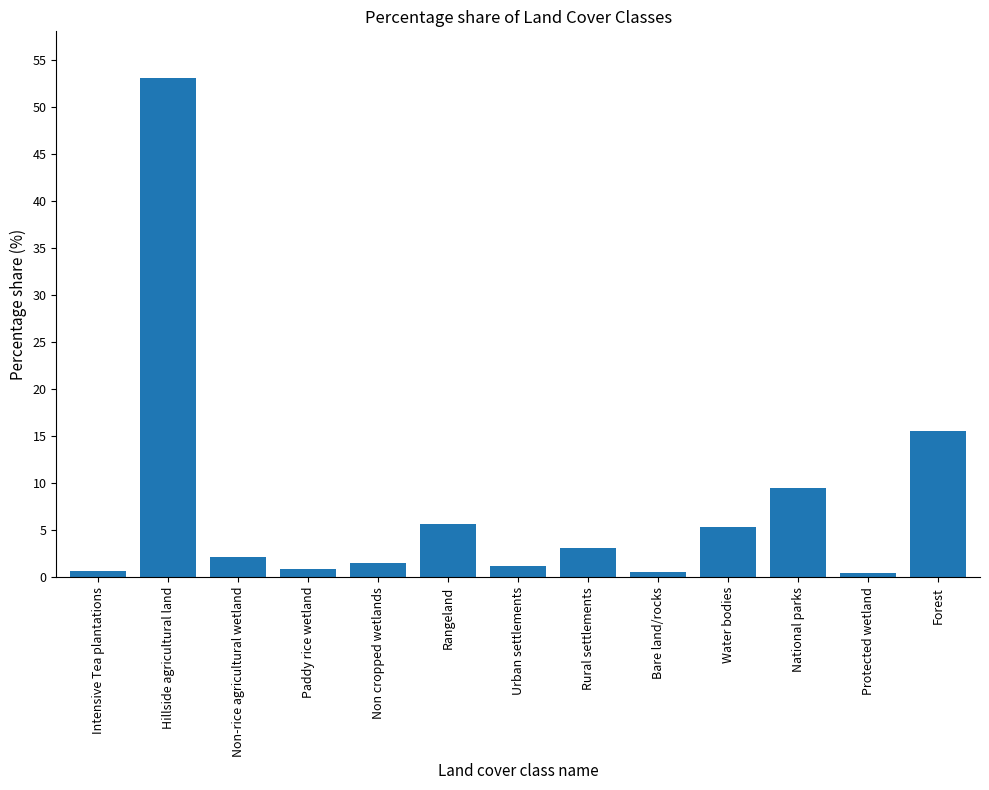

Does the chart contain stacked bars?

No